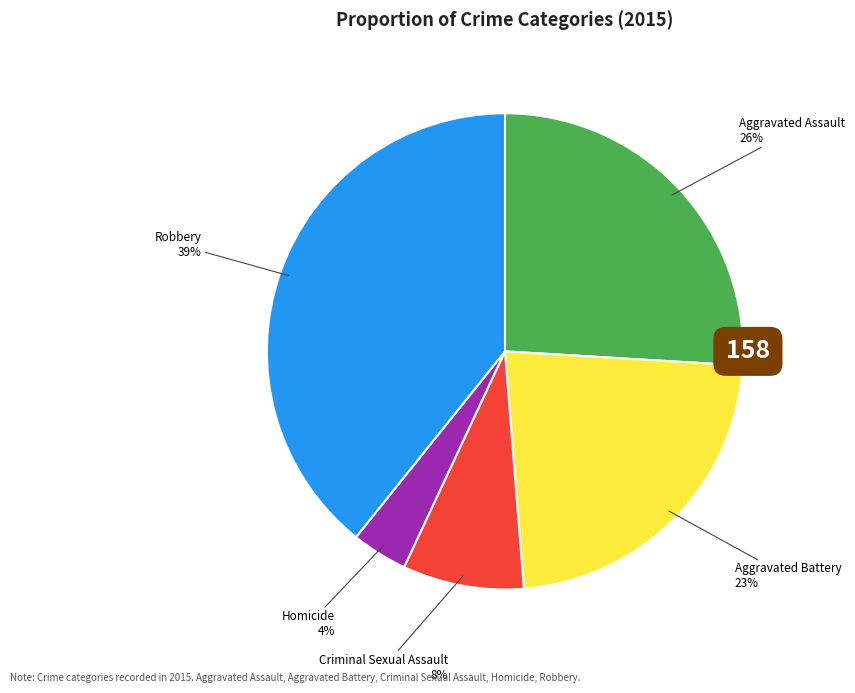

True or false: Robbery accounts for 39% of the total.

True